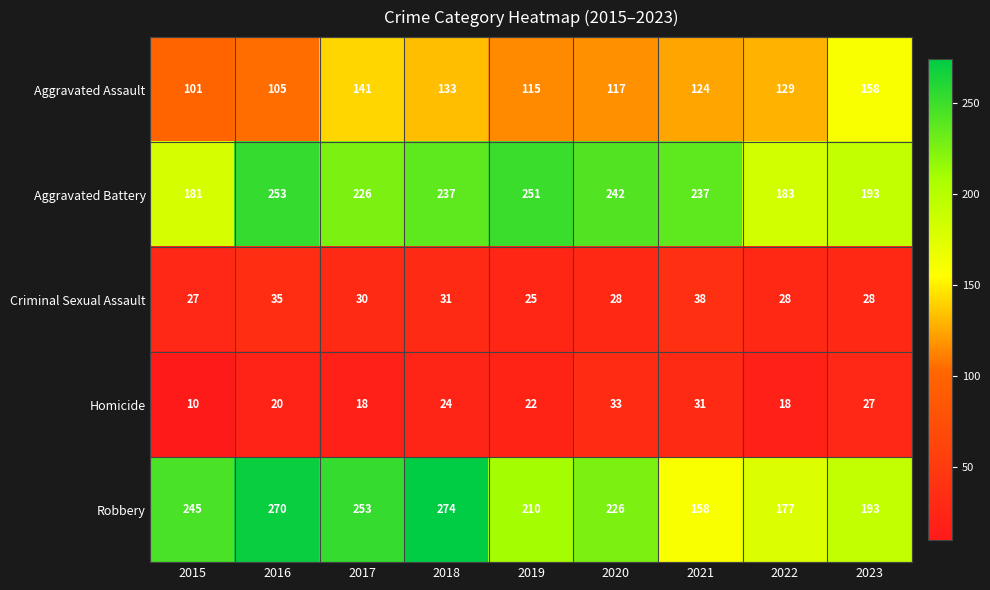

Between 2015 and 2018, which series saw the biggest shift?

Aggravated Battery